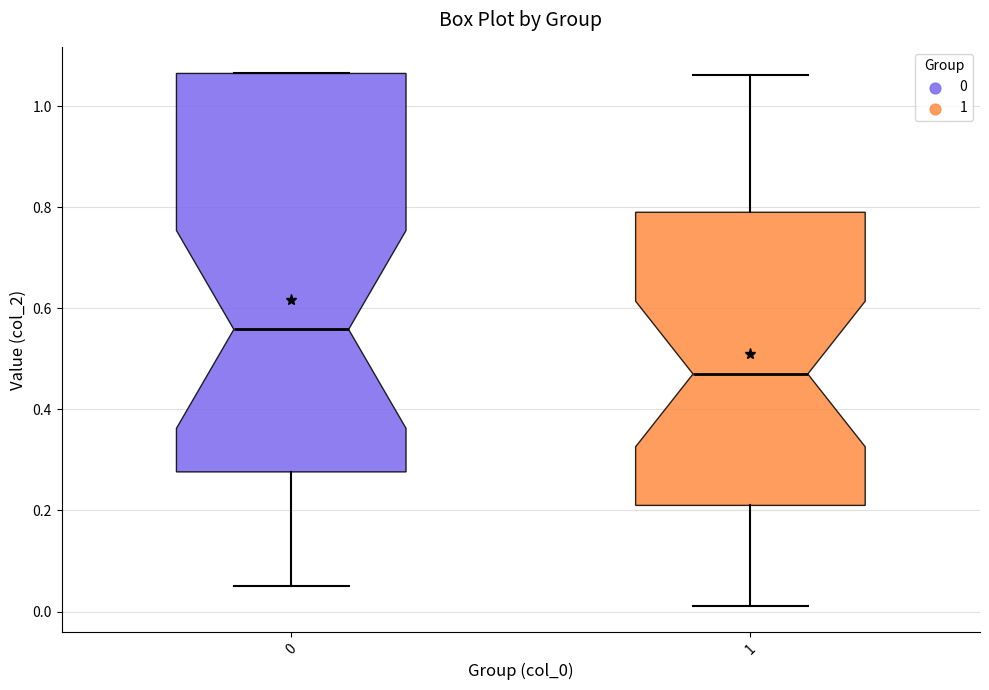

Where does the lower whisker of the box at x = 0 end on the y-axis? The values are not printed on the chart, so give them approximately, as read against the axis.

0.06